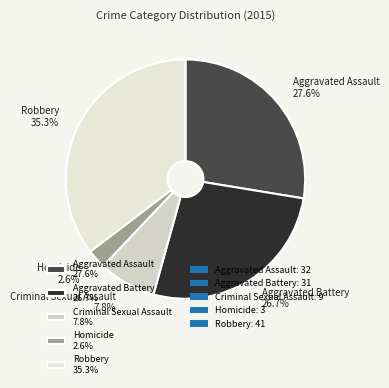

What portion of the pie excludes Criminal Sexual Assault?

92.2%